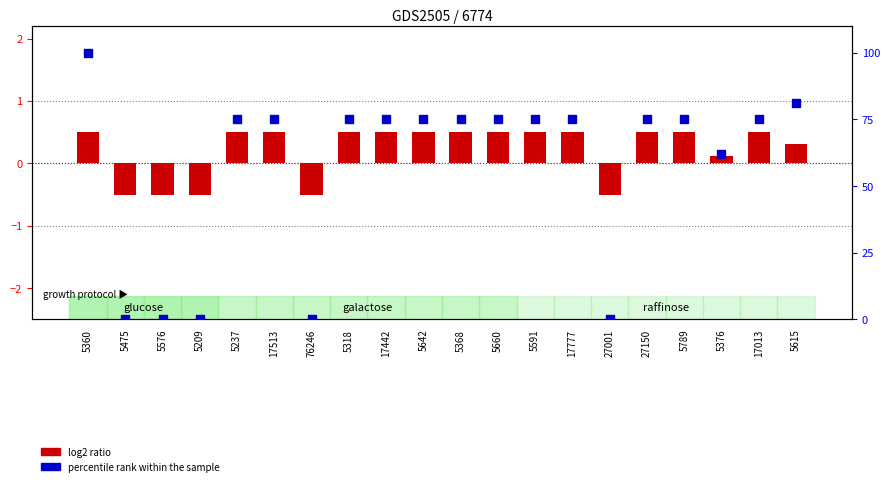

What are all the series names shown in the legend?

log2 ratio, percentile rank within the sample